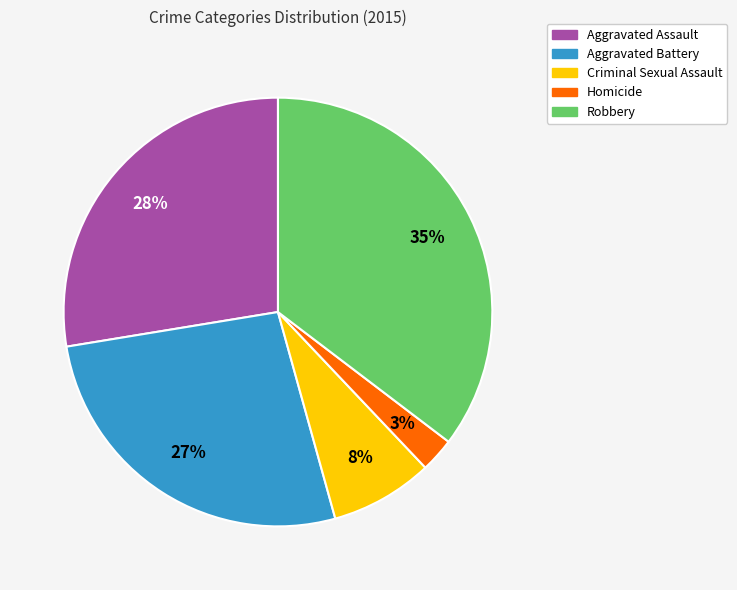

What is the smallest slice in the pie chart?

Homicide